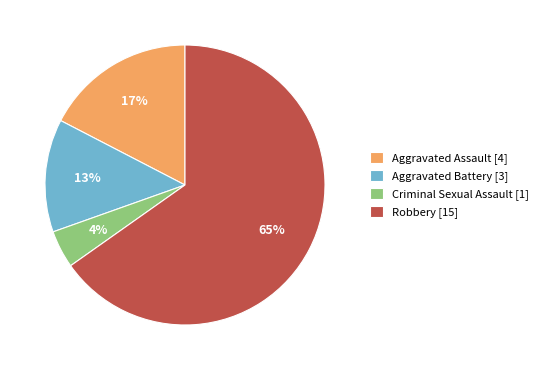

What is the ratio of the value at Criminal Sexual Assault to the value at Aggravated Battery?

0.3